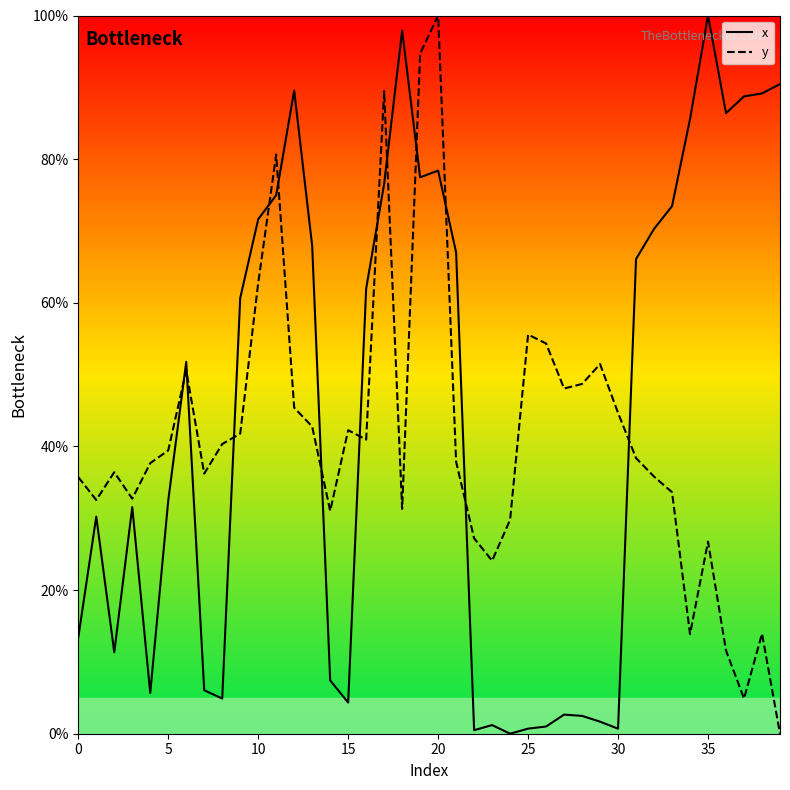

True or false: y and x intersect in this chart.

True